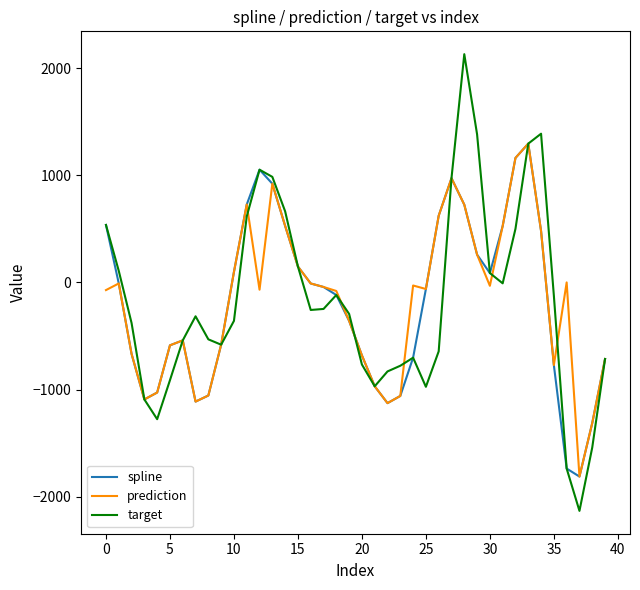

Which series has the widest spread of values?

target